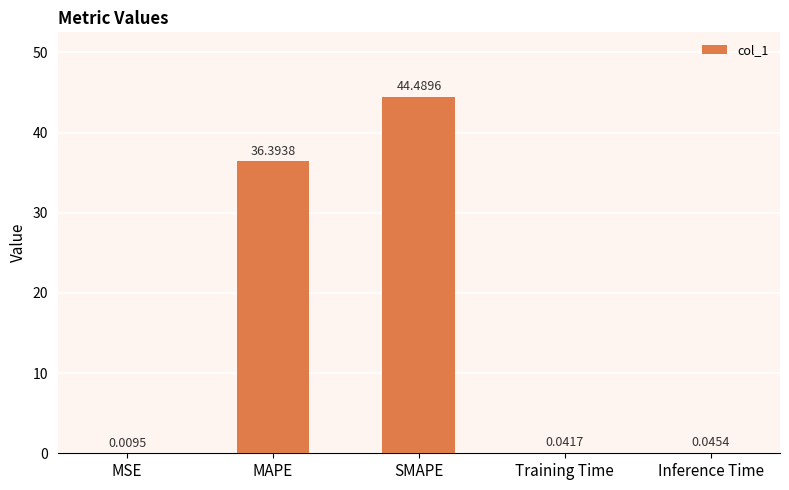

What is the change in value from MAPE to SMAPE?

+8.1